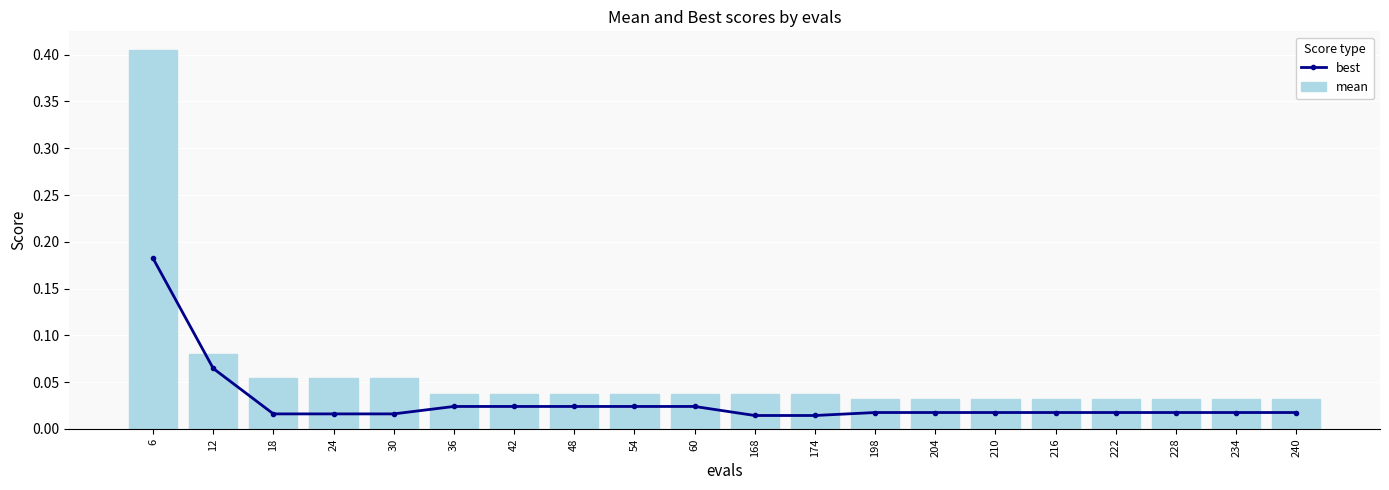

Which category has the lowest value across all series?

168